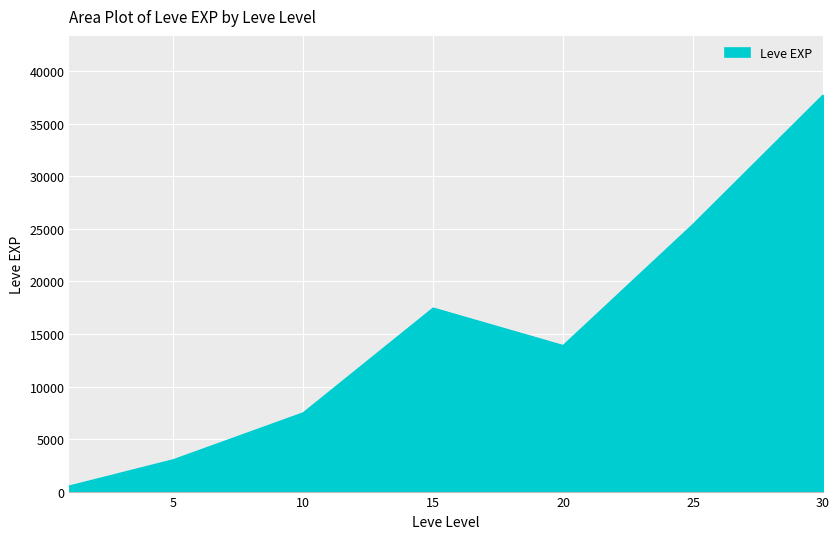

How many interior local peaks (higher than both neighbors) does the data have?

1